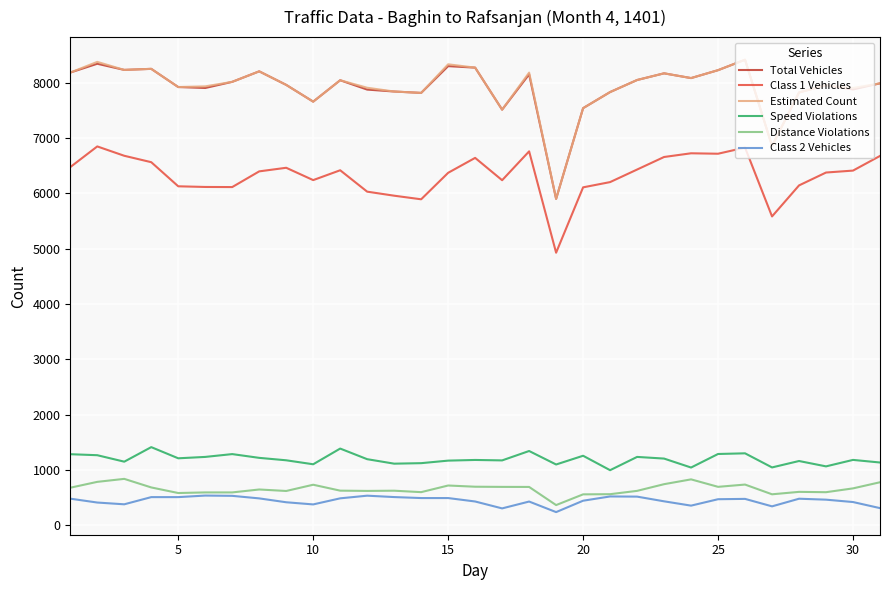

True or false: Total Vehicles and Class 1 Vehicles cross at least once.

False